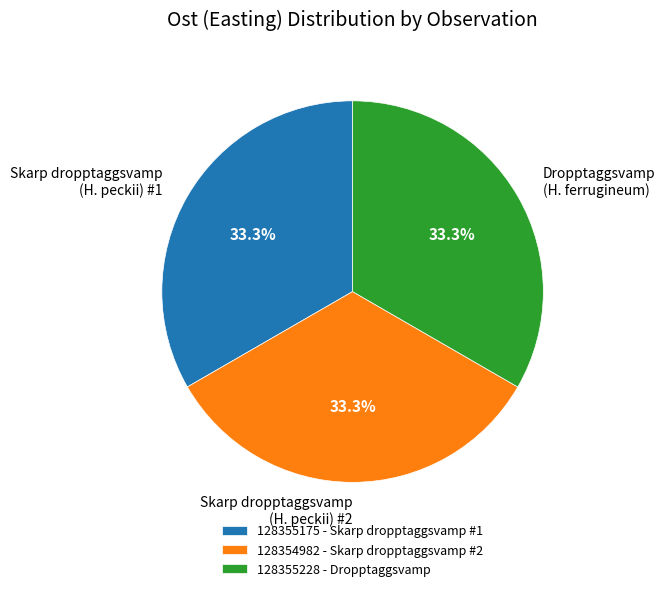

Is the sum of 128355228 and 128355175 greater than half?

Yes